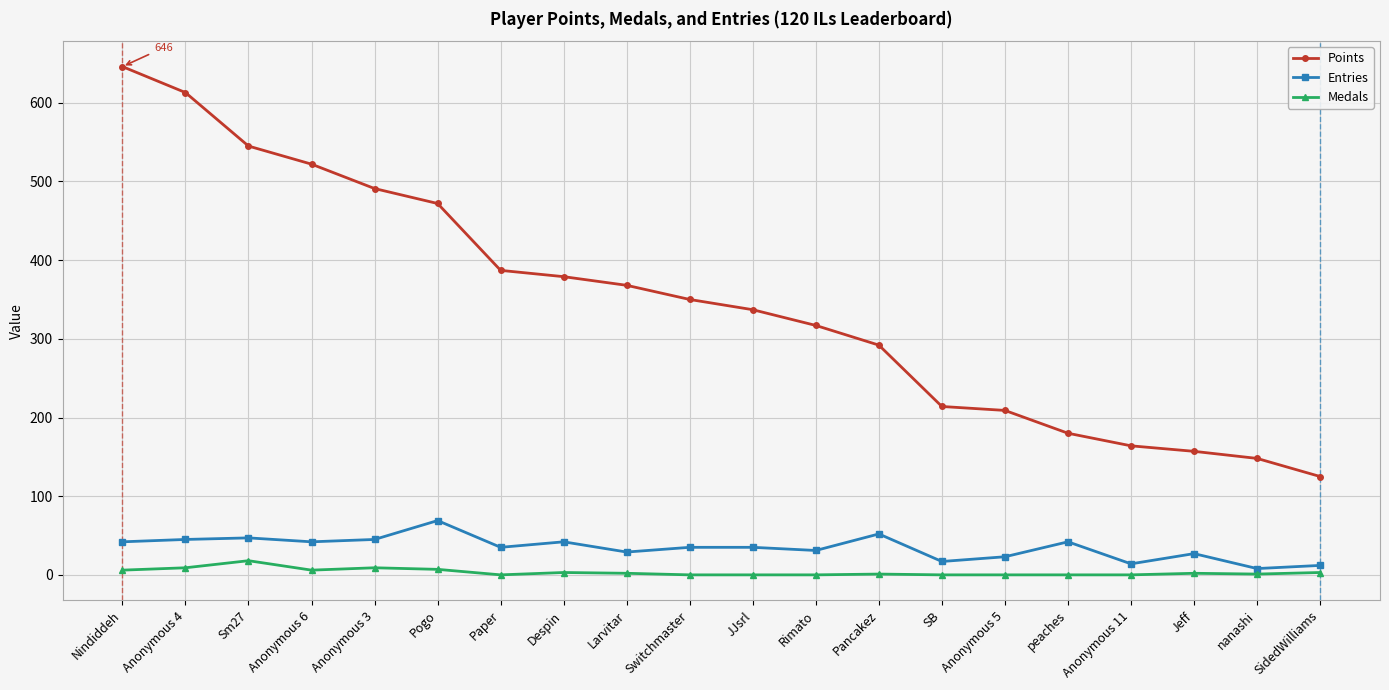

Between Anonymous 5 and Anonymous 11, which series saw the biggest shift?

Points